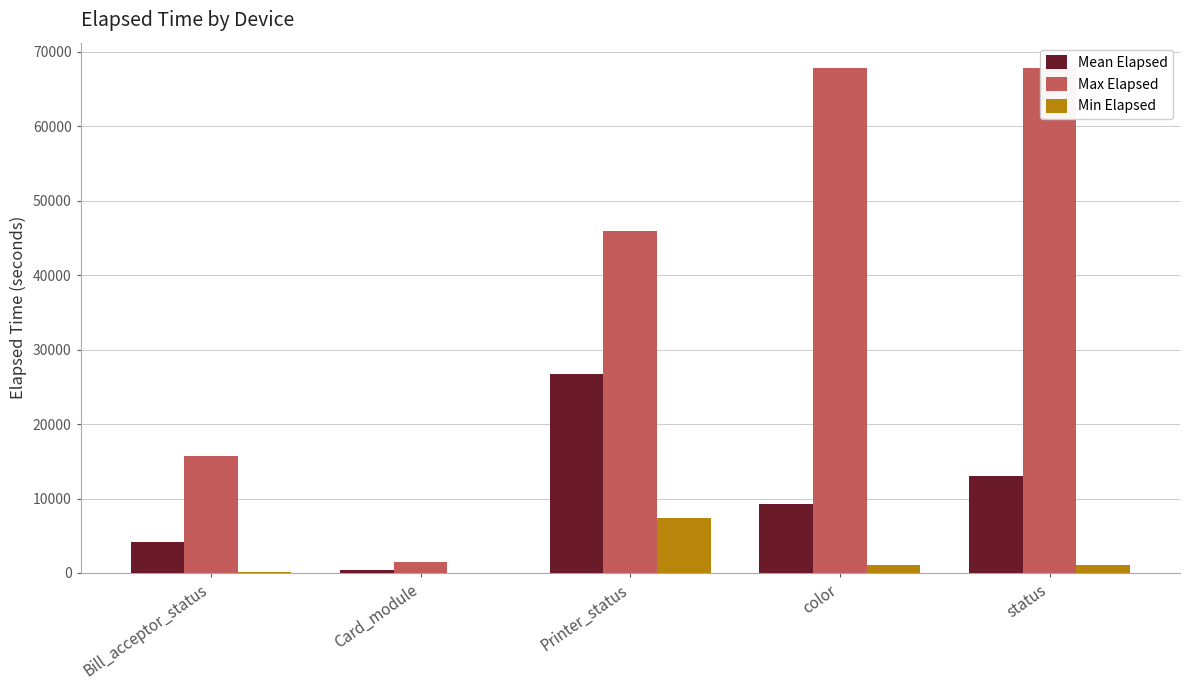

Between Printer_status and Bill_acceptor_status, which is larger?

Printer_status